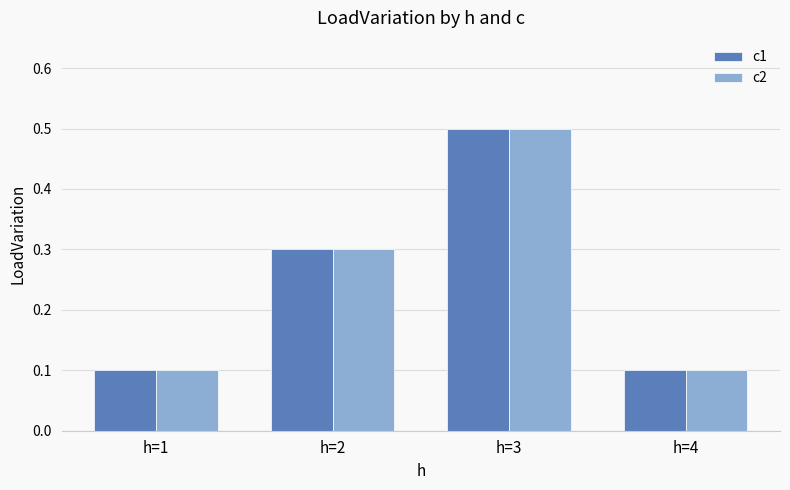

Count the number of categories in the chart.

4